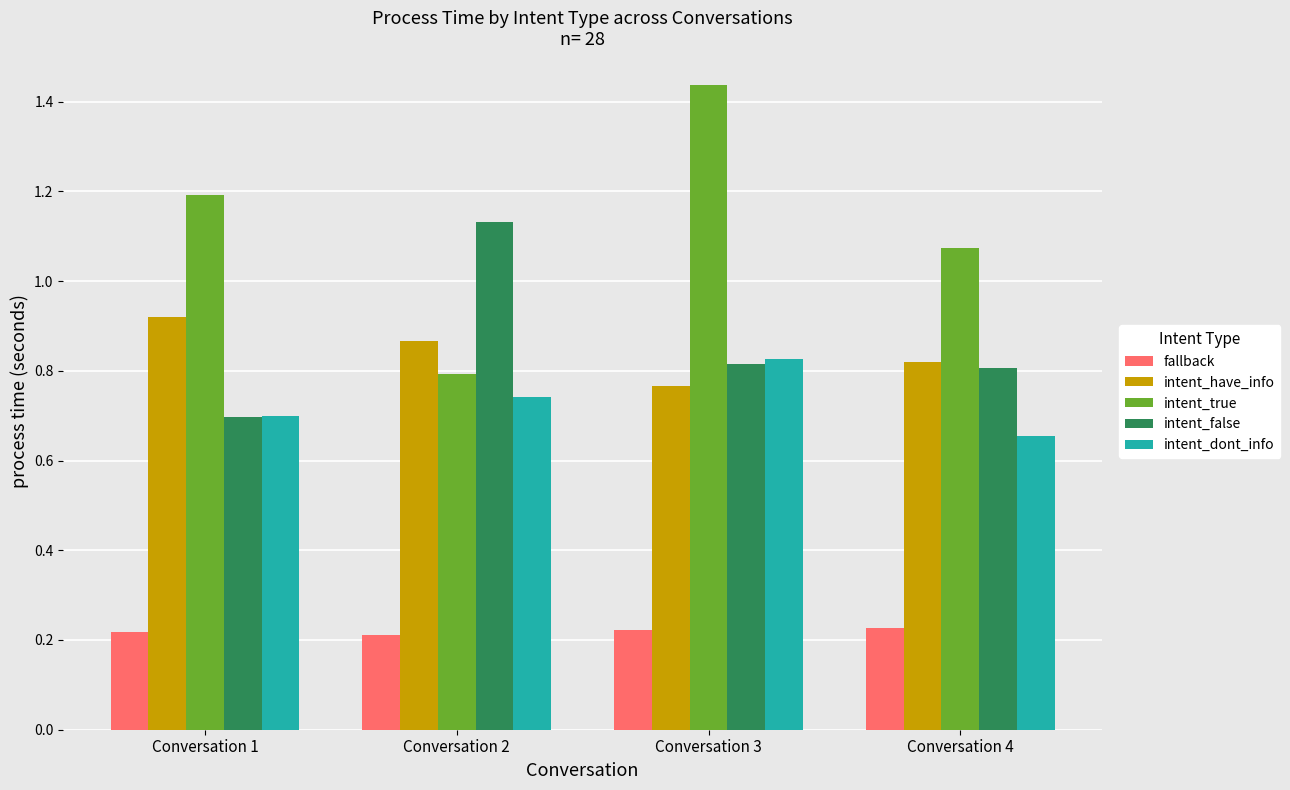

Which series has the largest range (max minus min)?

intent_true